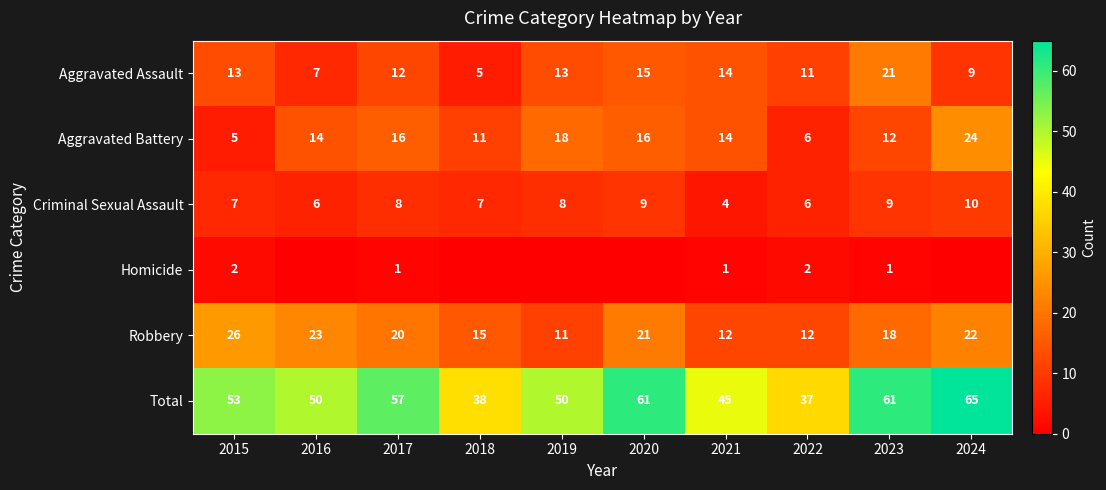

What is the highest value of the Criminal Sexual Assault series?

10